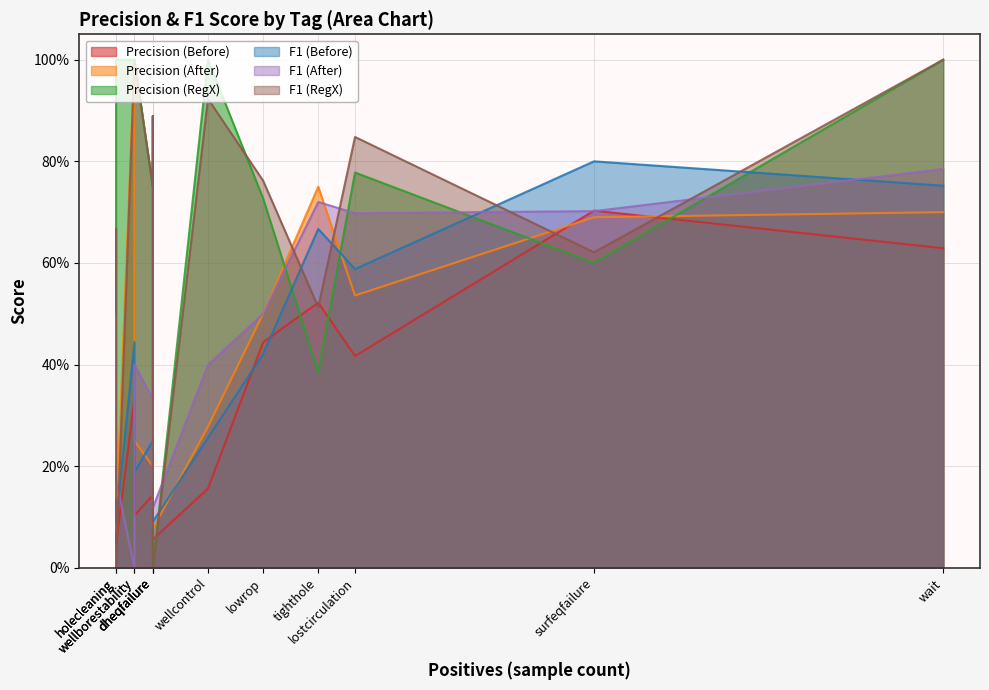

Is the value of Precision (After) at tighthole greater than the value of F1 (Before) at dheqfailure?

Yes